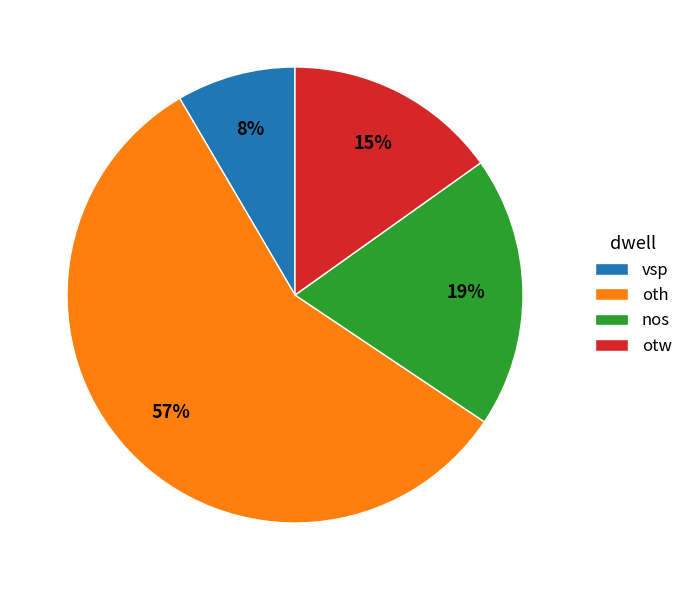

What is the ratio of the value at nos to the value at otw?

1.3